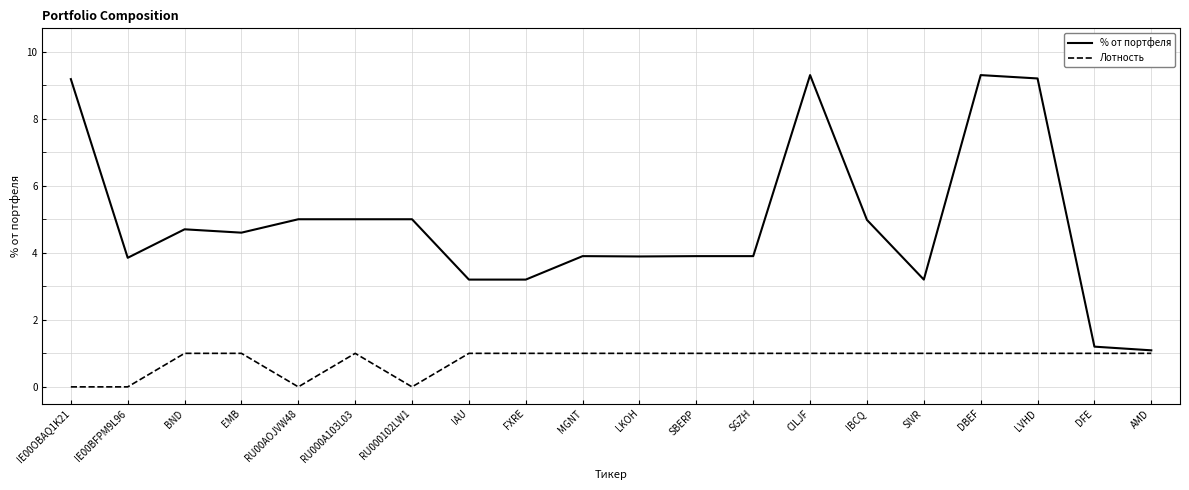

Which series has the largest total across all categories?

% от портфеля